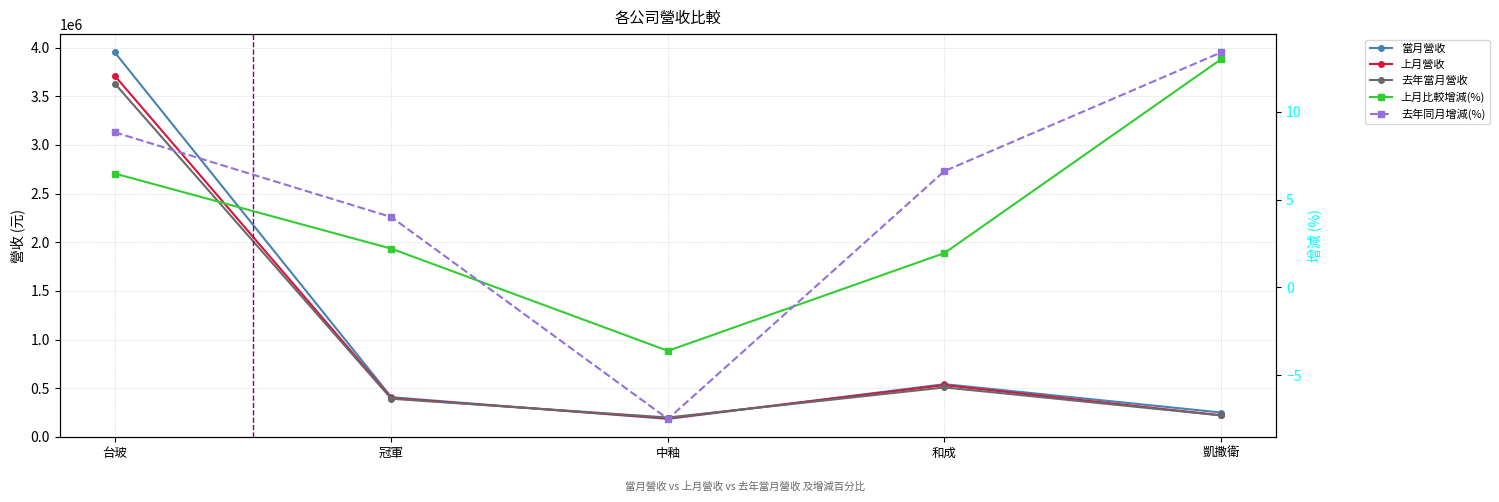

What is the sum of the 去年當月營收 values at 和成 and 台玻?

4137391.0